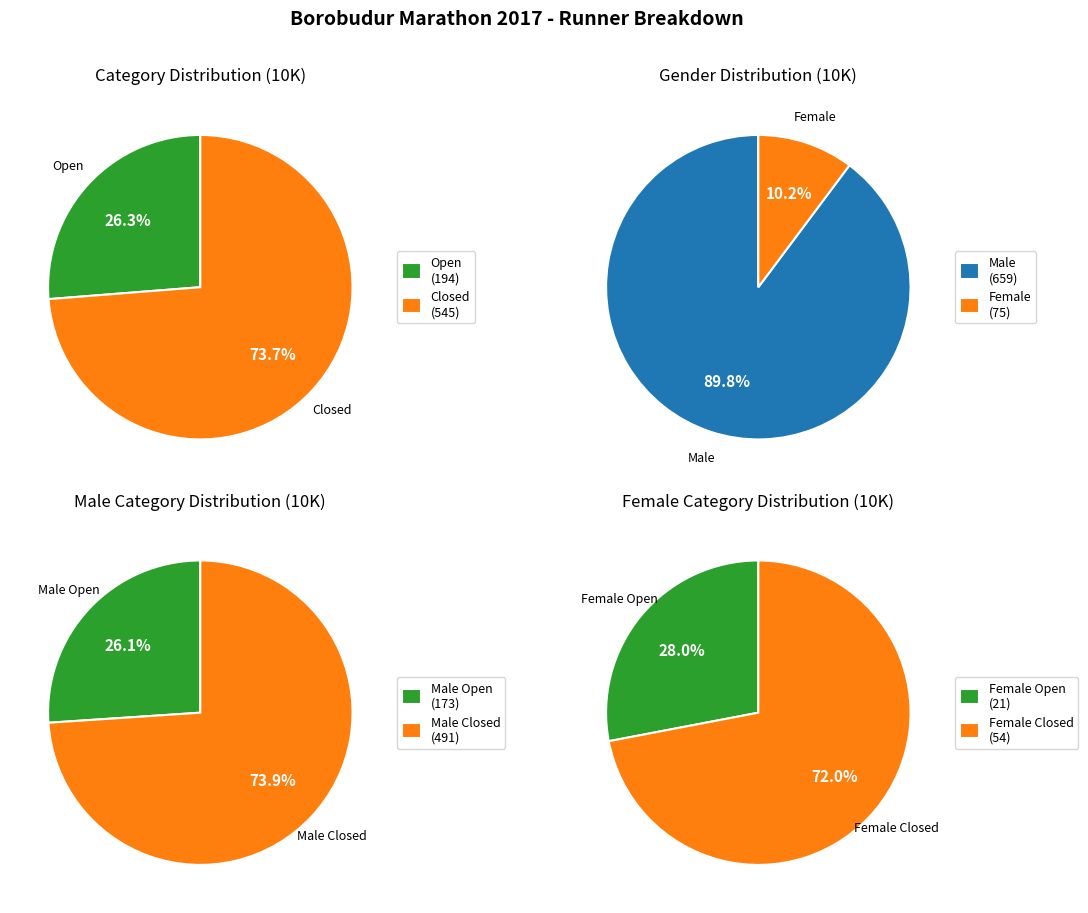

Is it true that Open is 31% of the pie?

False